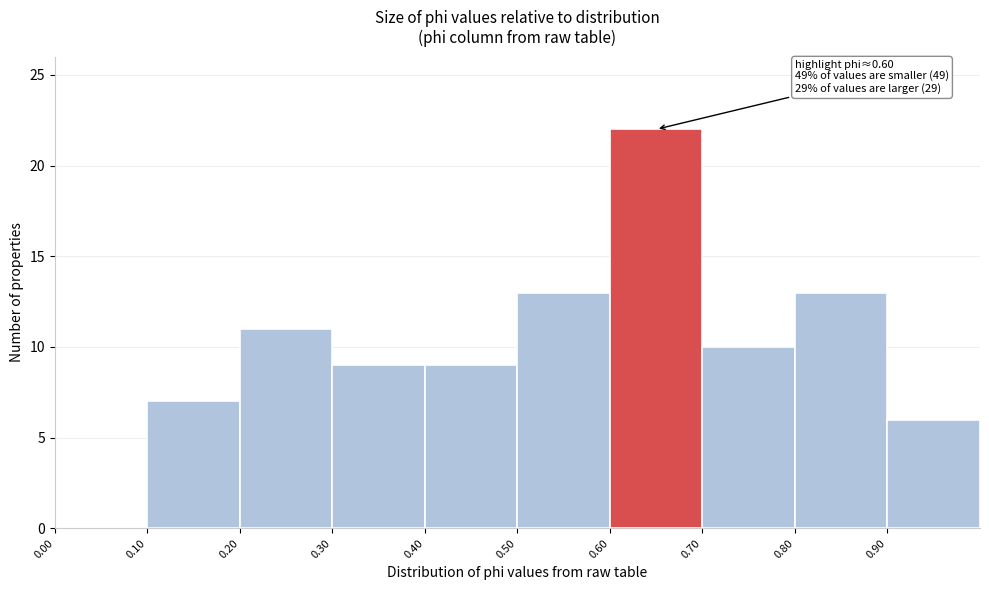

Over which range of the x-axis is the bar tallest?

0.6 to 0.7